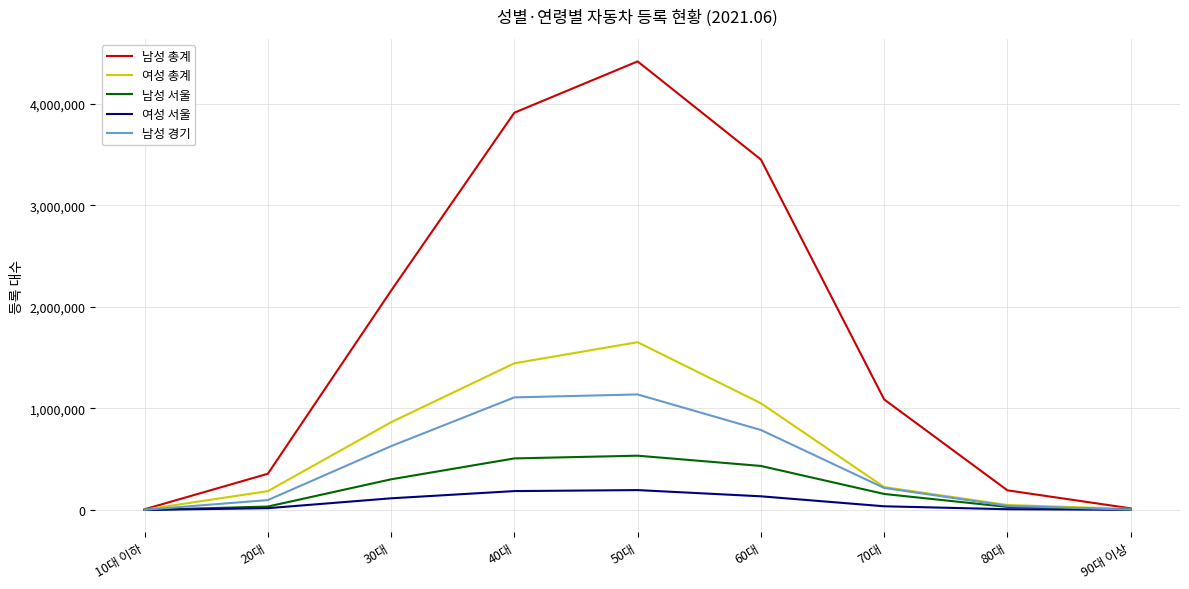

What is the sum of the 남성 경기 values at 40대 and 20대?

1206876